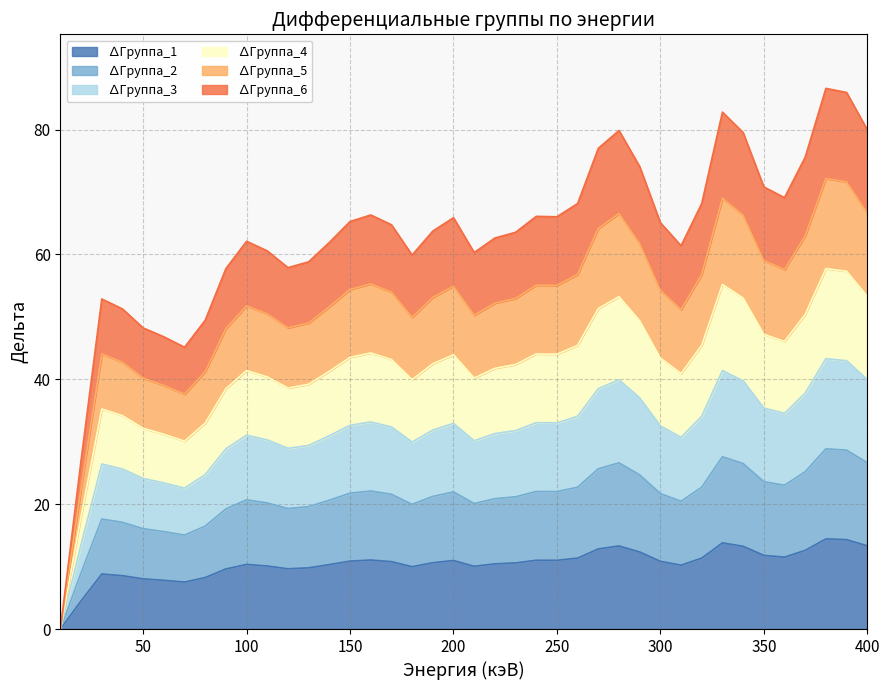

Does the chart display data point markers on the line(s)?

No